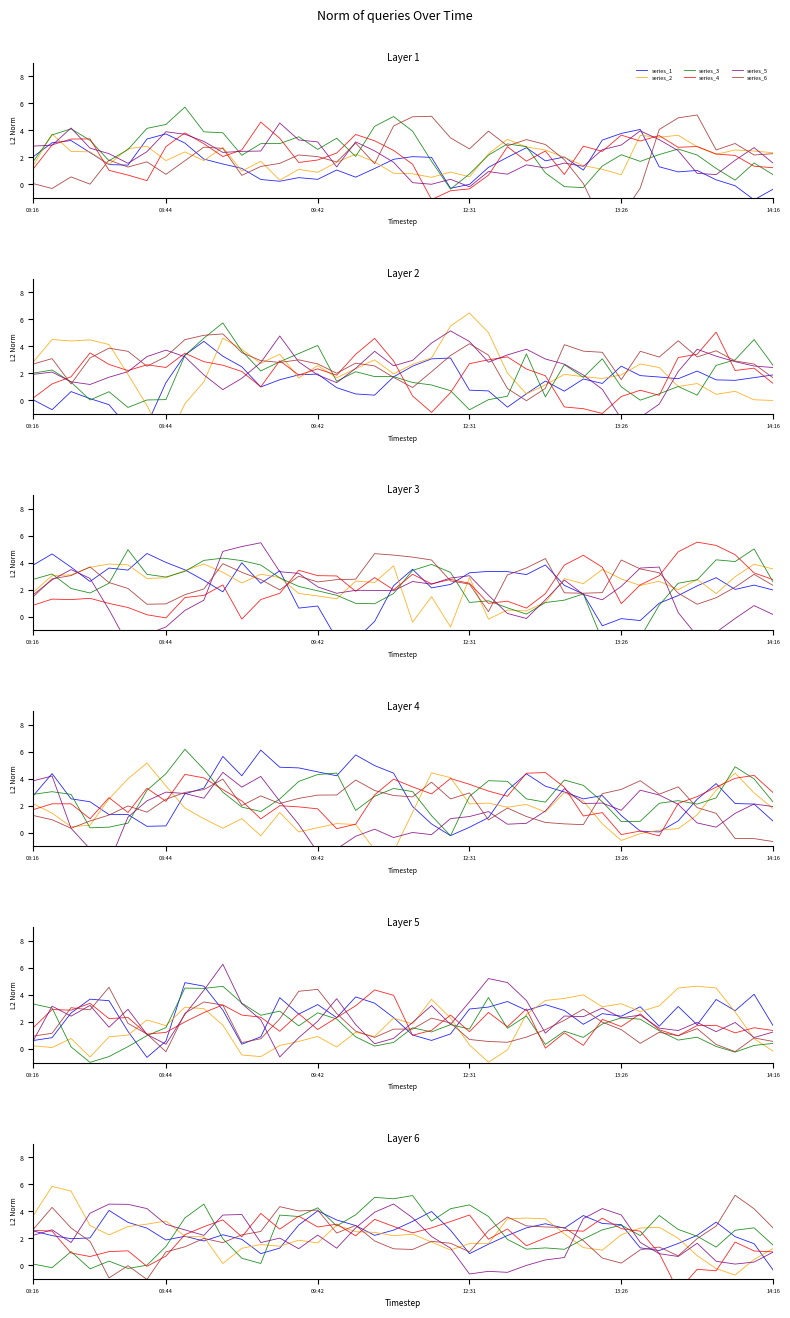

How many values in series_5 are below zero?

4